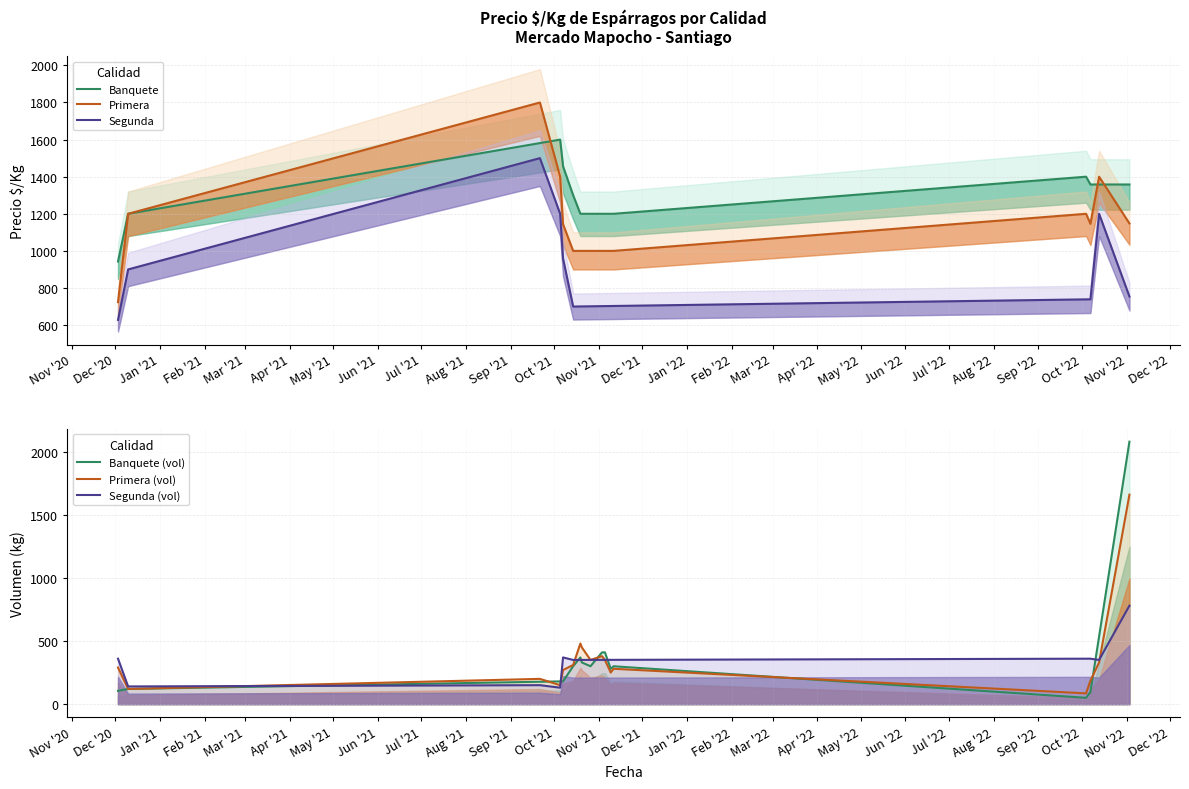

What are all the series names shown in the legend?

Banquete, Primera, Segunda